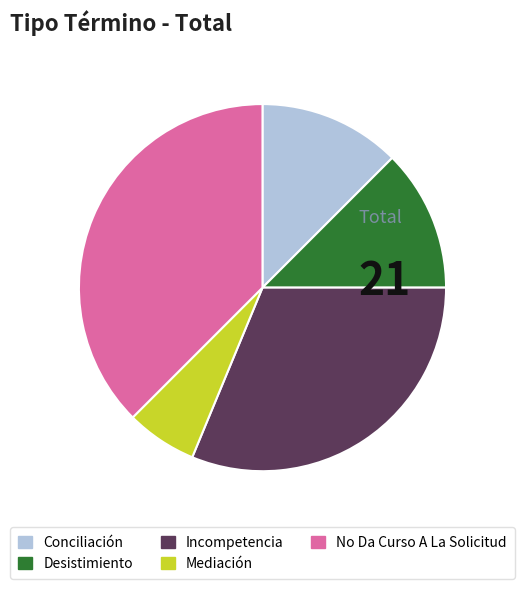

Which category has the biggest portion of the pie?

No Da Curso A La Solicitud